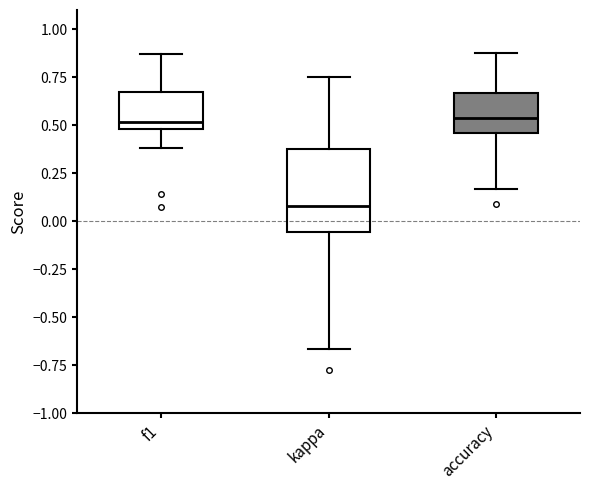

Reading left to right, read every box against the y-axis: the position of its median line, the range the box covers, and the ends of its whiskers. The values are not printed on the chart, so give them approximately, as read against the axis.

f1: median 0.50 (just above the box's lower edge), box 0.50 to 0.65, whiskers 0.40 to 0.85
kappa: median 0.10, box -0.05 to 0.35, whiskers -0.65 to 0.75
accuracy: median 0.55, box 0.45 to 0.65, whiskers 0.15 to 0.90